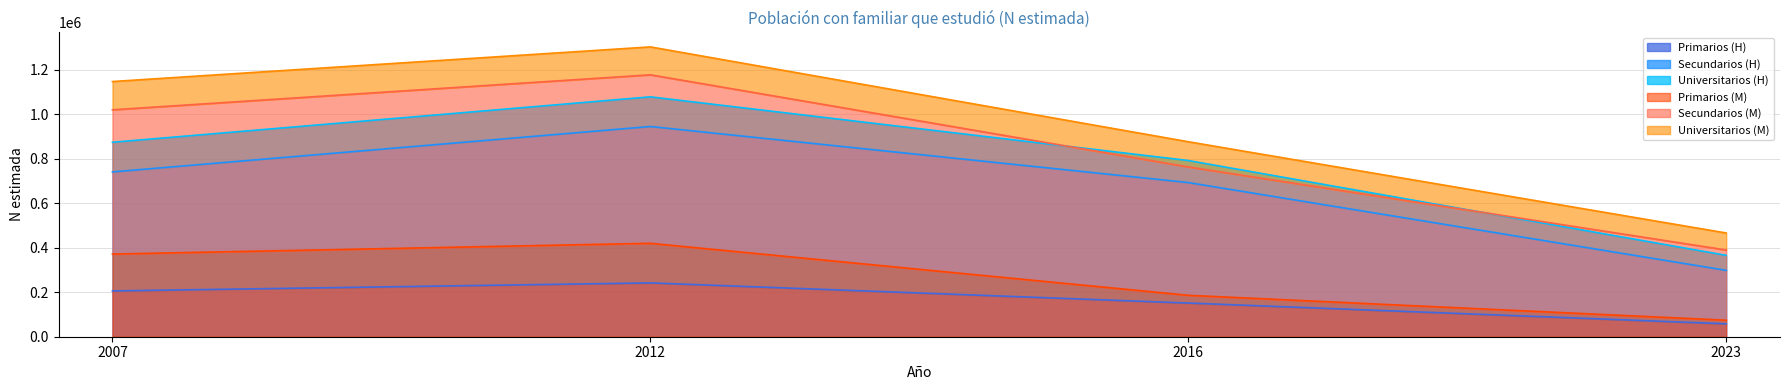

True or false: Primarios has a value of 151364 at 2016.

True